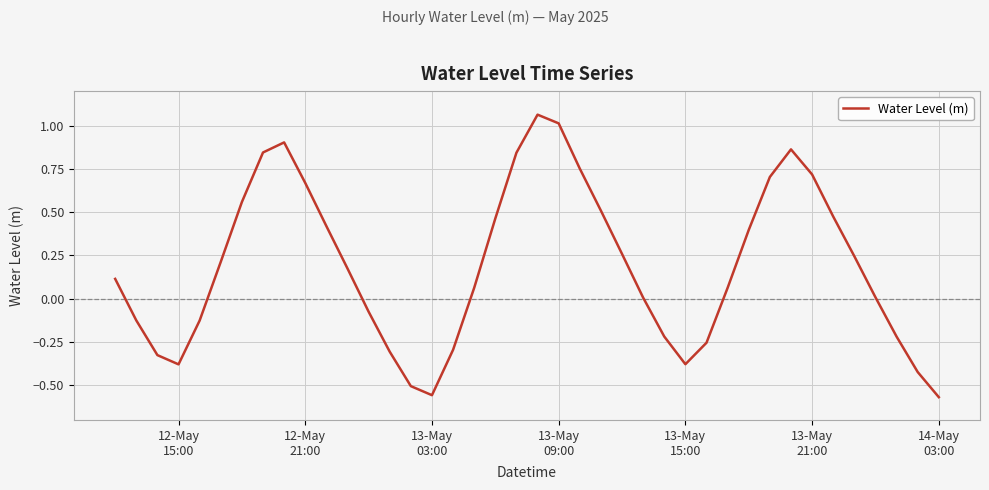

What is the difference between the maximum and minimum values?

1.6